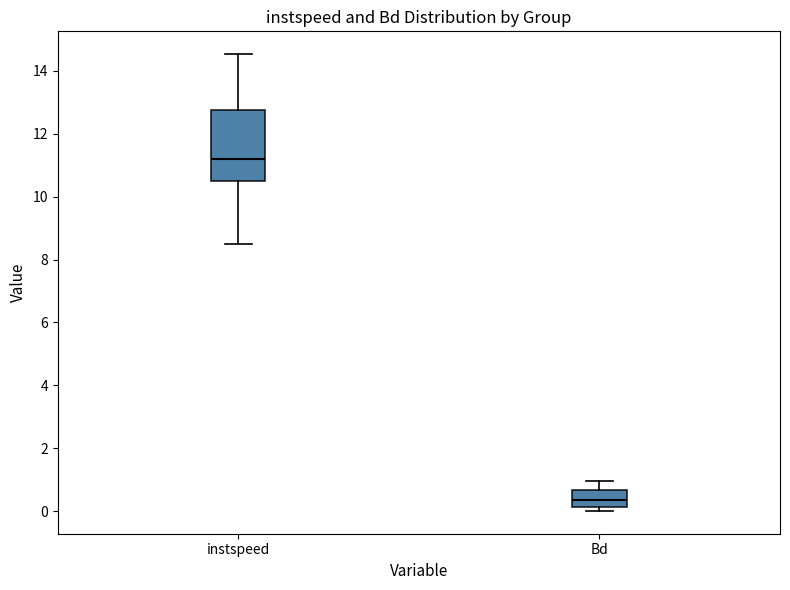

Reading left to right, read every box against the y-axis: the position of its median line, the range the box covers, and the ends of its whiskers. The values are not printed on the chart, so give them approximately, as read against the axis.

instspeed: median 11.2, box 10.6 to 12.8, whiskers 8.4 to 14.6
Bd: median 0.4, box 0.2 to 0.6, whiskers 0.0 to 1.0